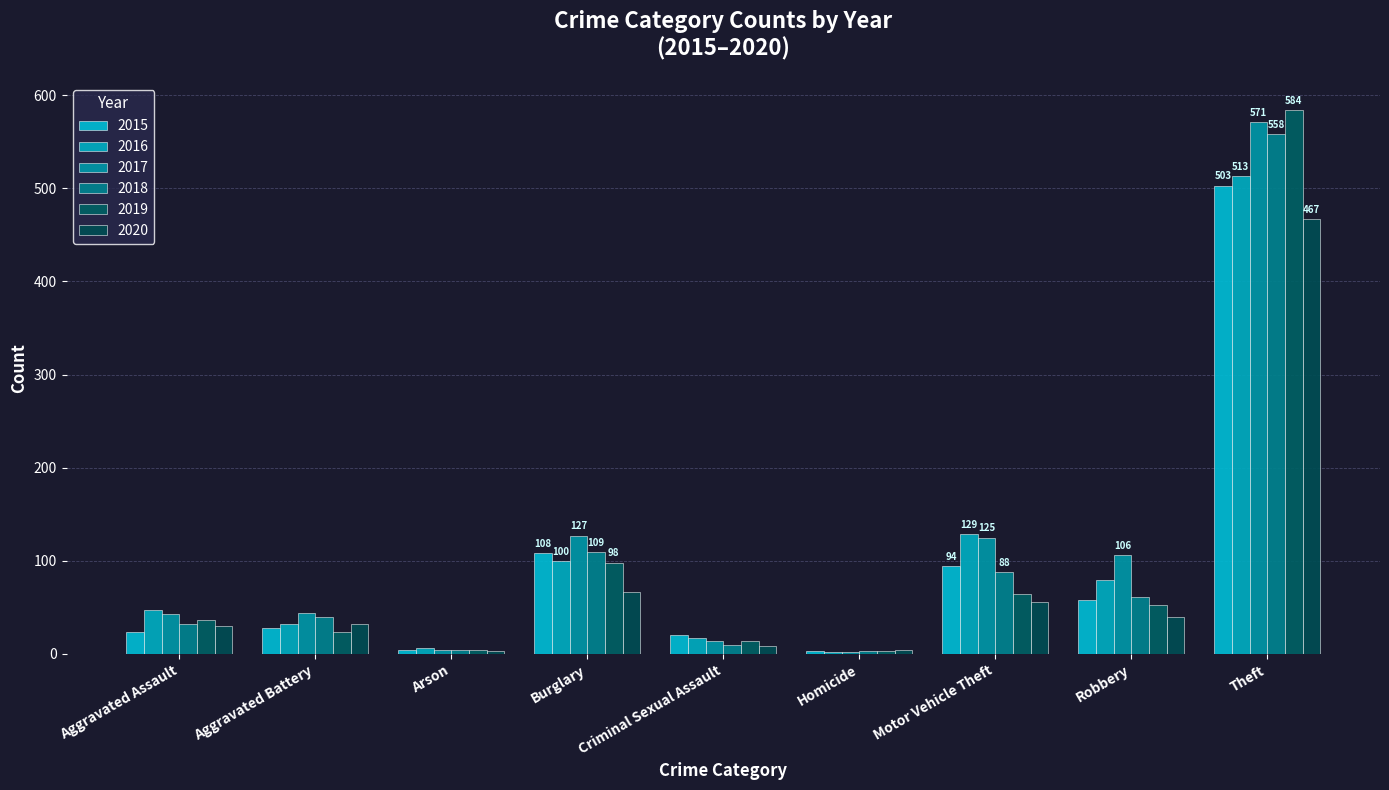

At which label does 2015 first exceed 28?

Burglary